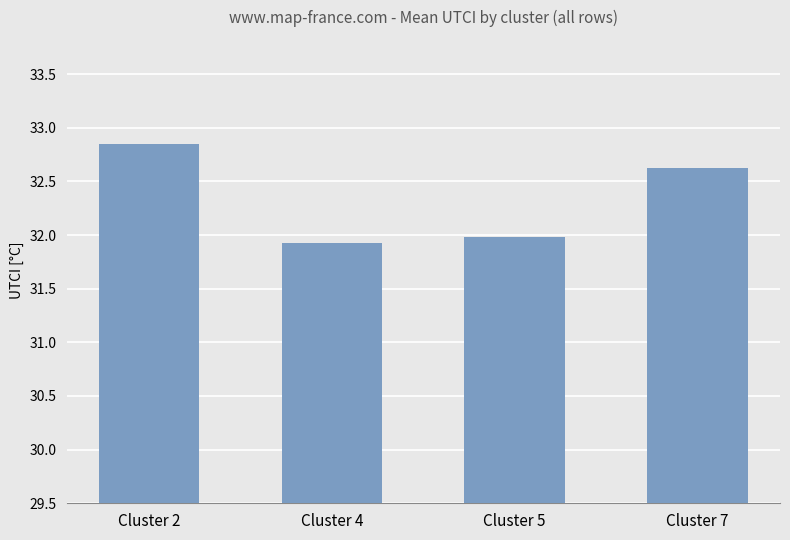

What is the difference between the second highest and second lowest values?

0.6